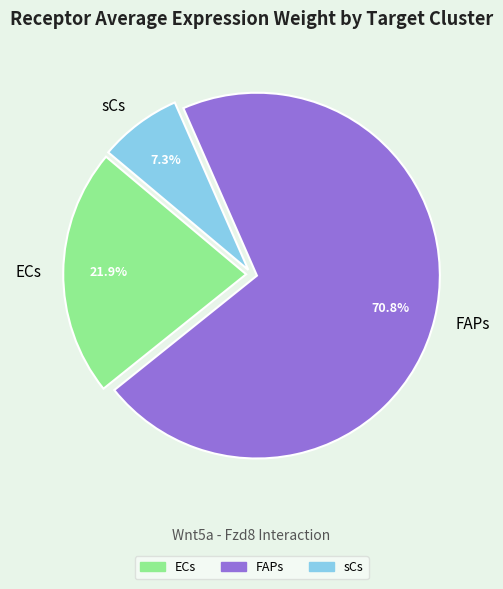

To the nearest percent, what is the combined percentage of FAPs and ECs?

93%